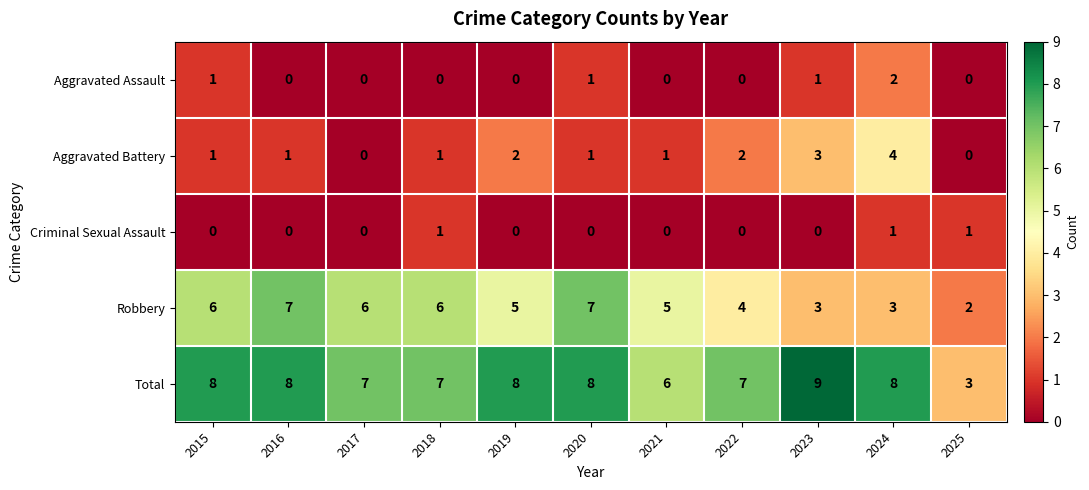

How many data points does each series have?

11